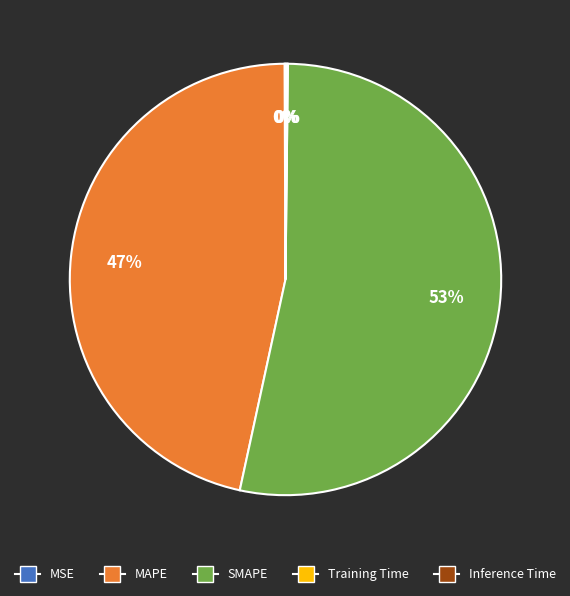

Is there any slice that represents more than half of the pie?

Yes